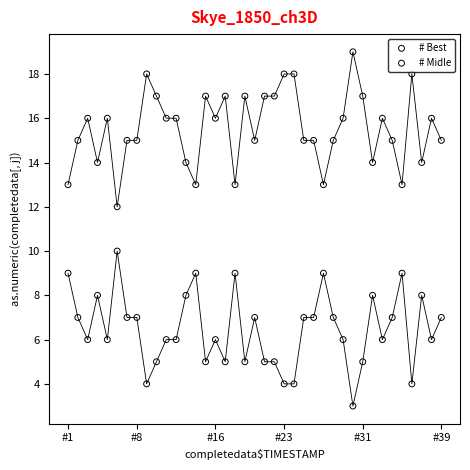

What are all the series names shown in the legend?

# Best, # Midle